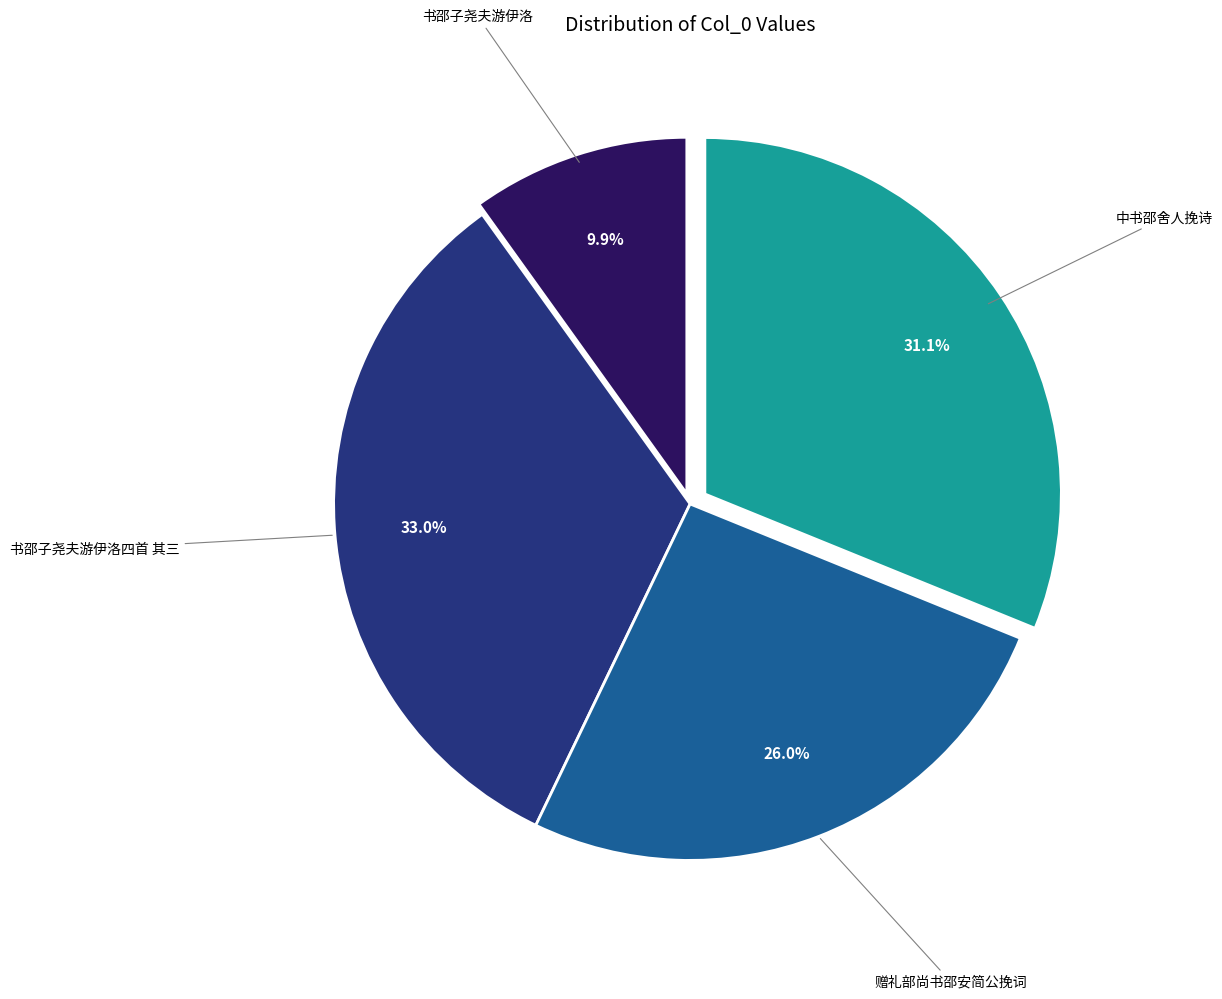

Count the number of slices in the pie.

4